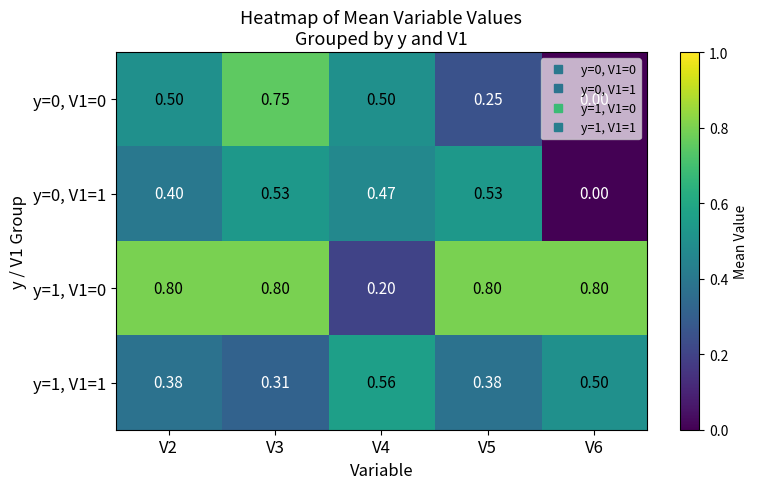

What is the difference between the highest and lowest values at V2?

0.4